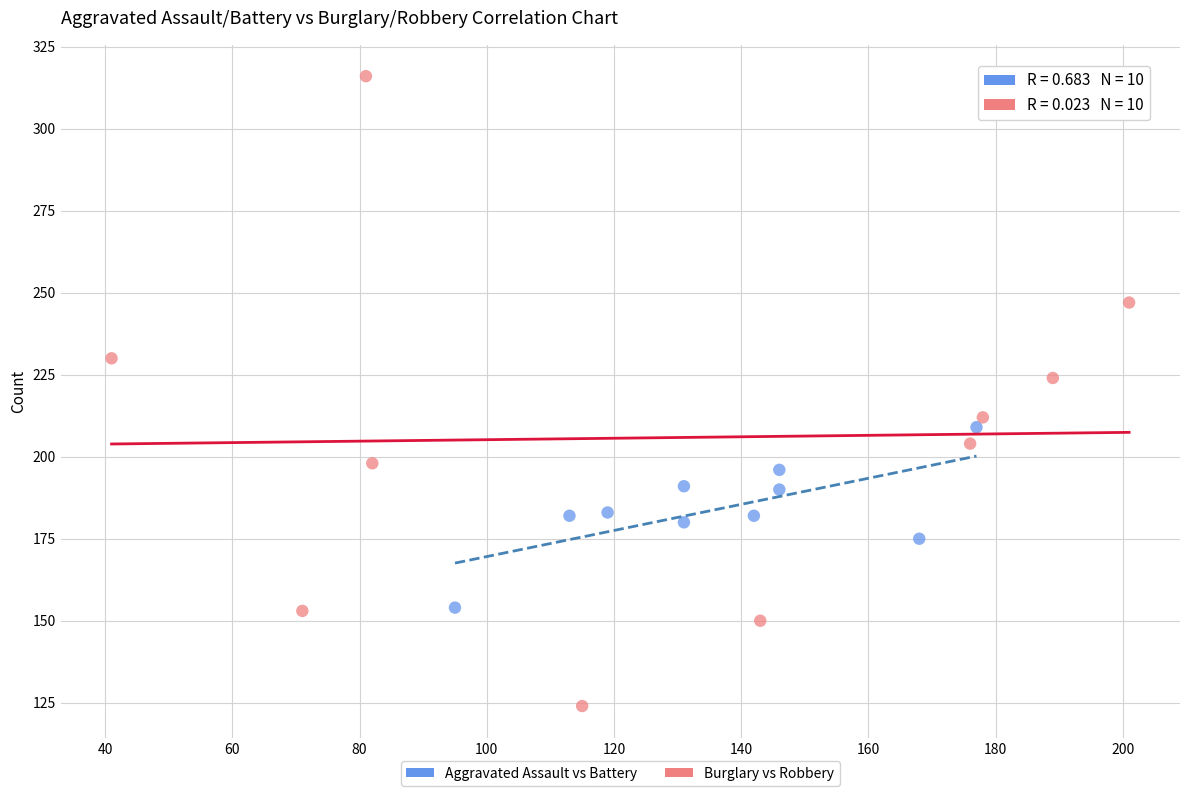

Which series reaches the maximum Y coordinate?

Burglary vs Robbery